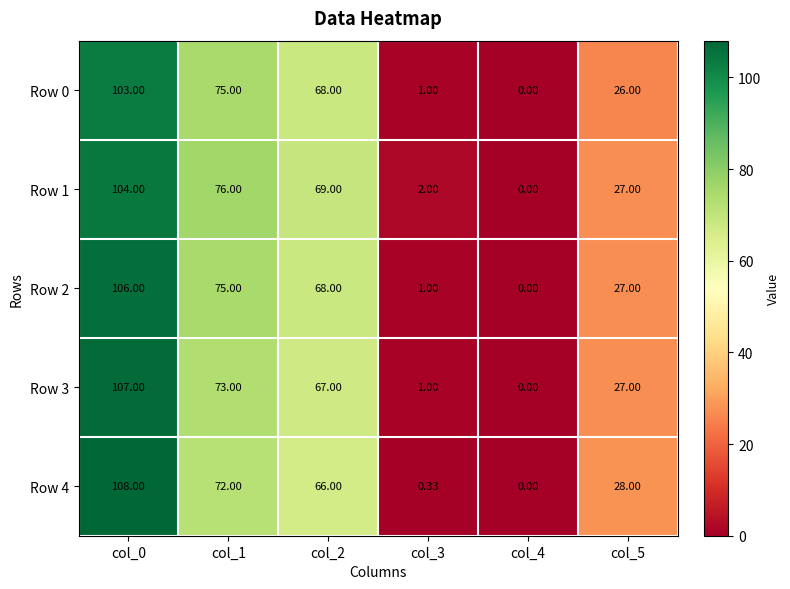

Is the value of Row 0 at col_2 greater than the value of Row 2 at col_5?

Yes